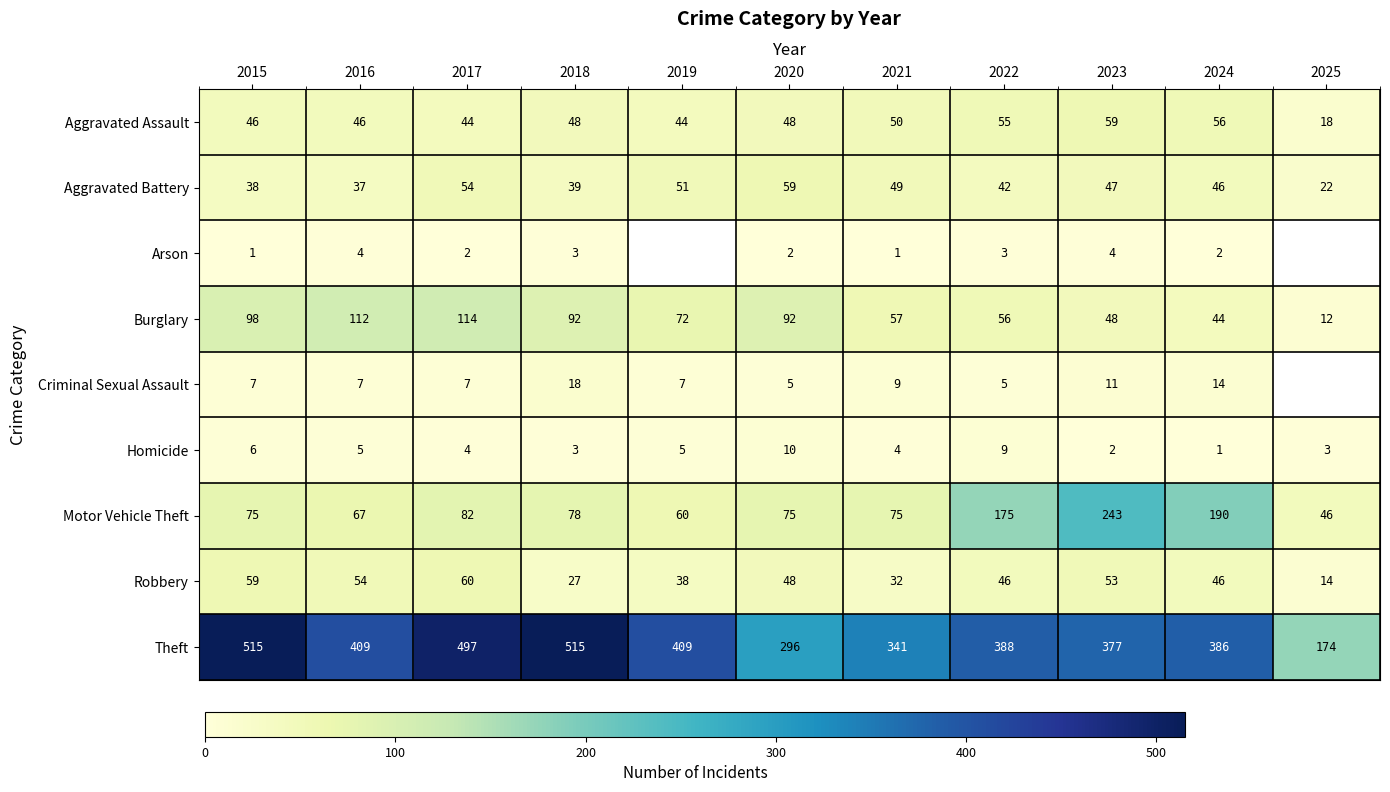

What is the difference between the maximum and minimum values in the Motor Vehicle Theft series?

197